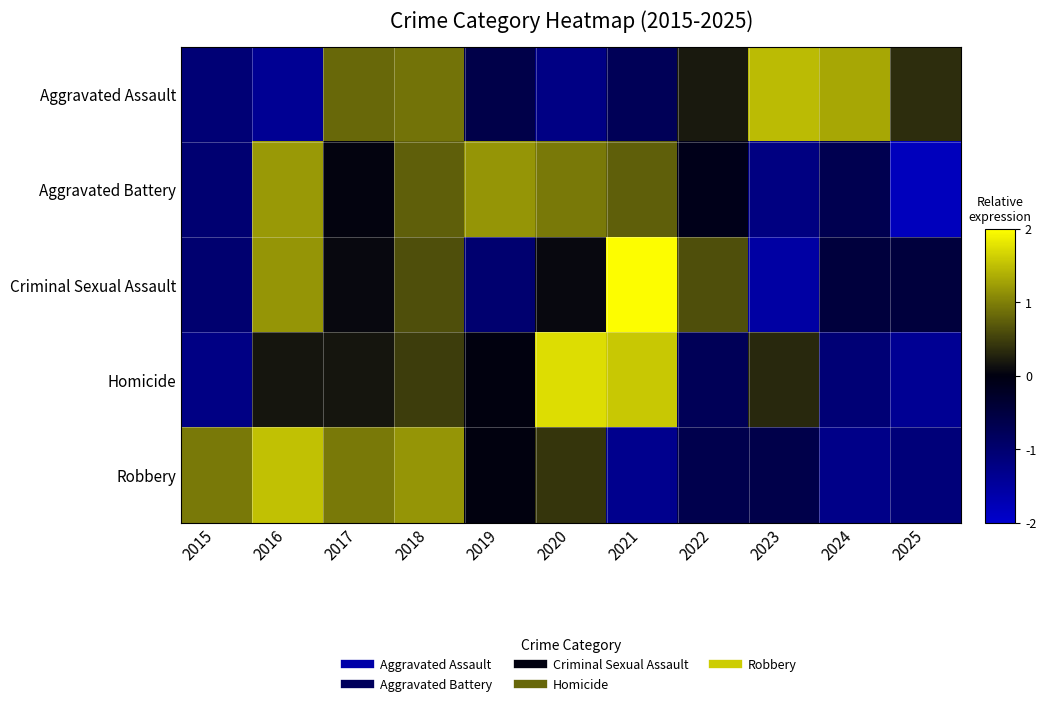

At which category is the sum across all series the highest?

2018